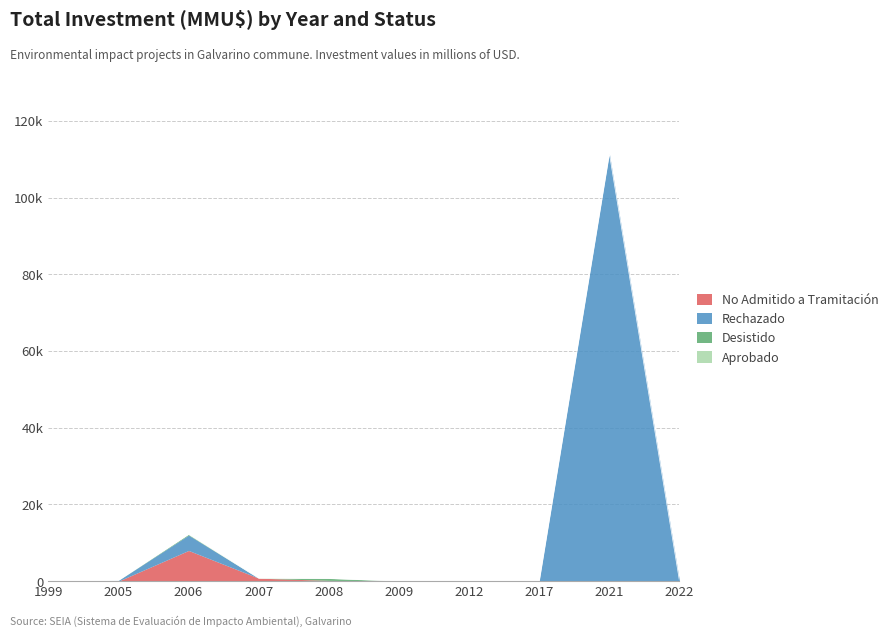

True or false: No Admitido a Tramitación and Desistido cross at least once.

True